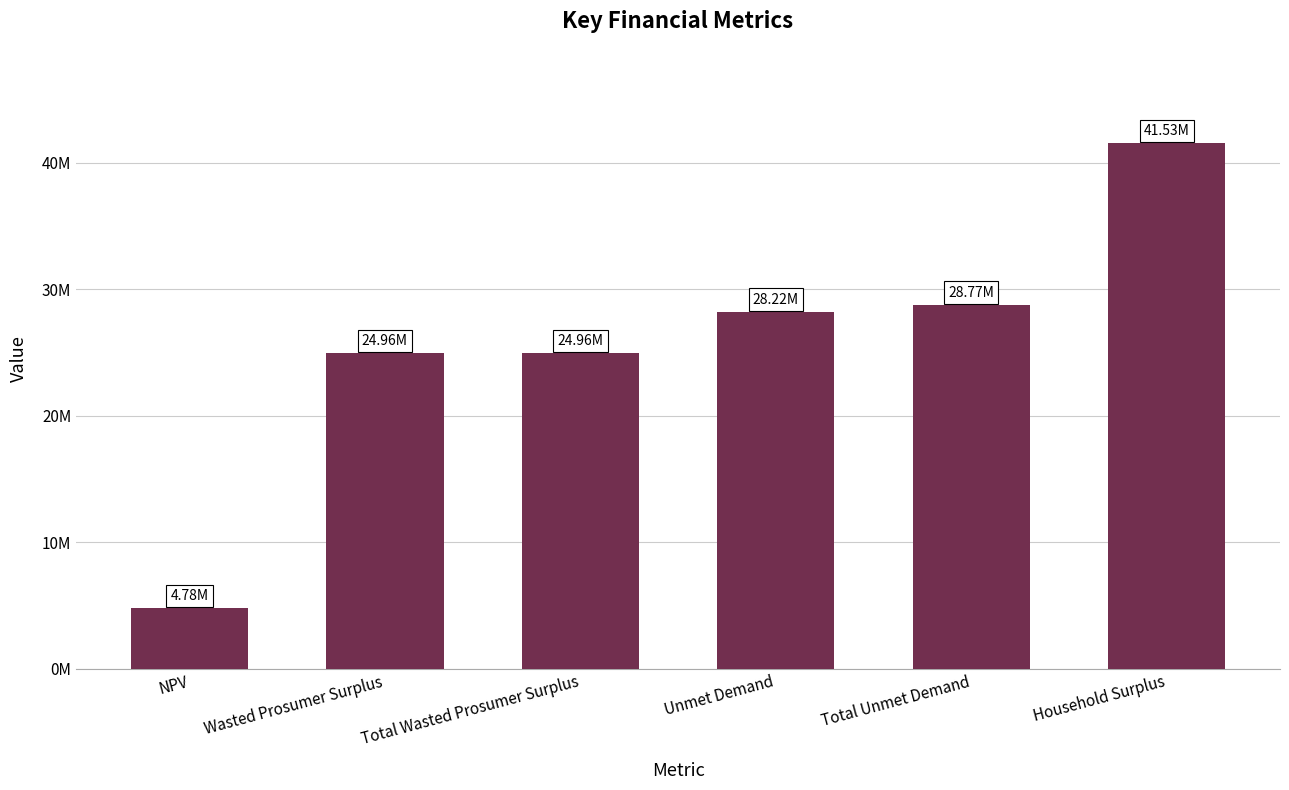

List the labels in order of value, smallest first.

NPV, Wasted Prosumer Surplus, Total Wasted Prosumer Surplus, Unmet Demand, Total Unmet Demand, Household Surplus